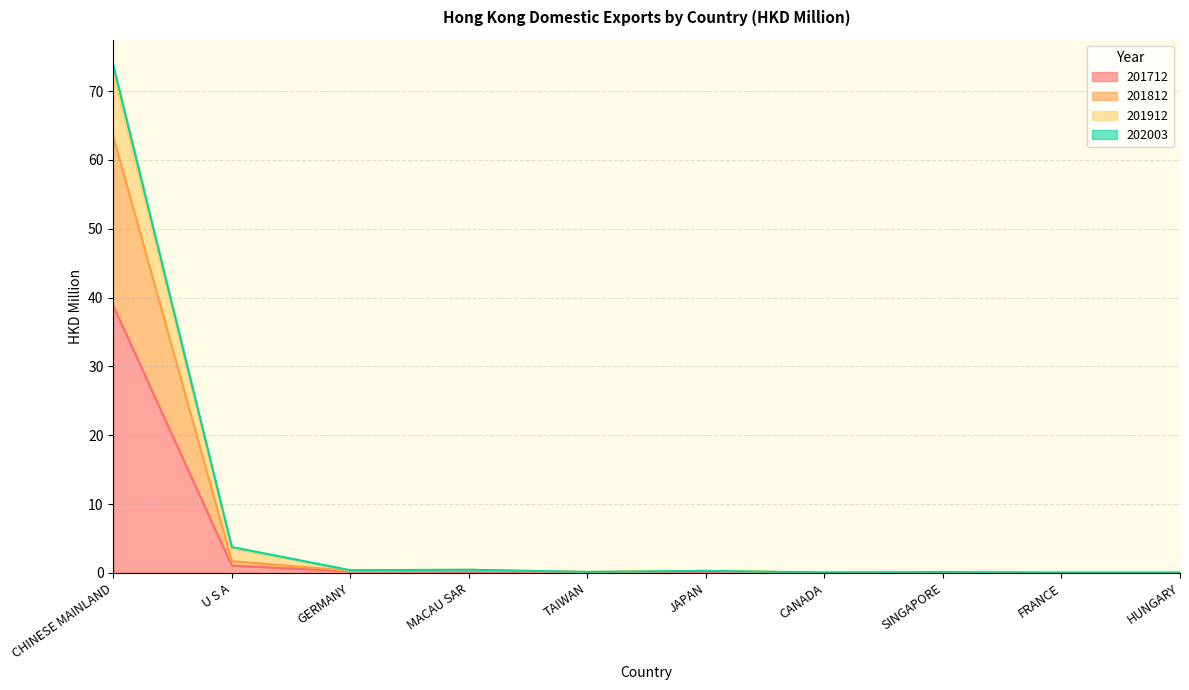

Is it true that 201712 equals 0.0 at SINGAPORE?

False